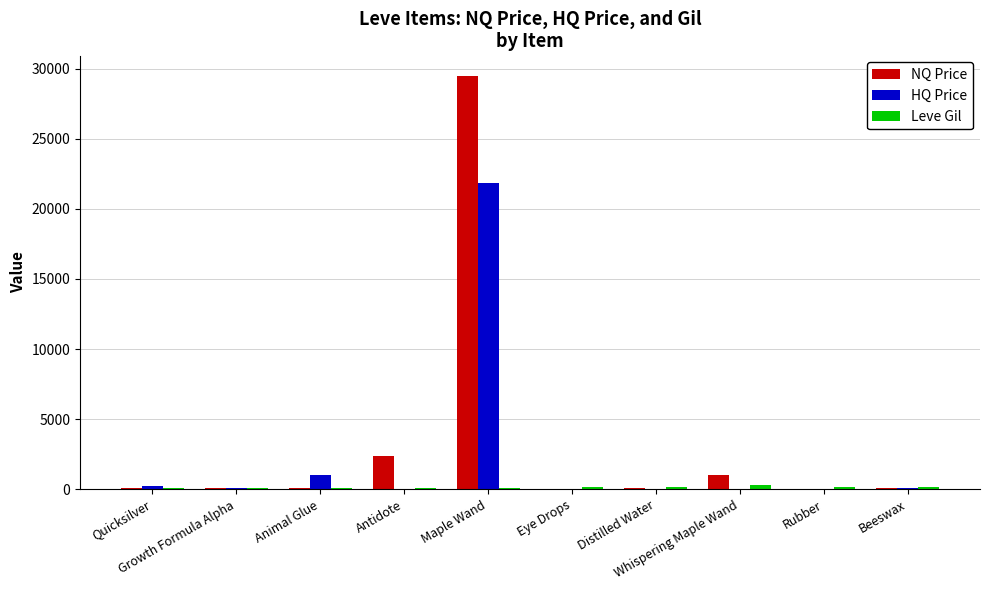

Which series has the widest spread of values?

NQ Price